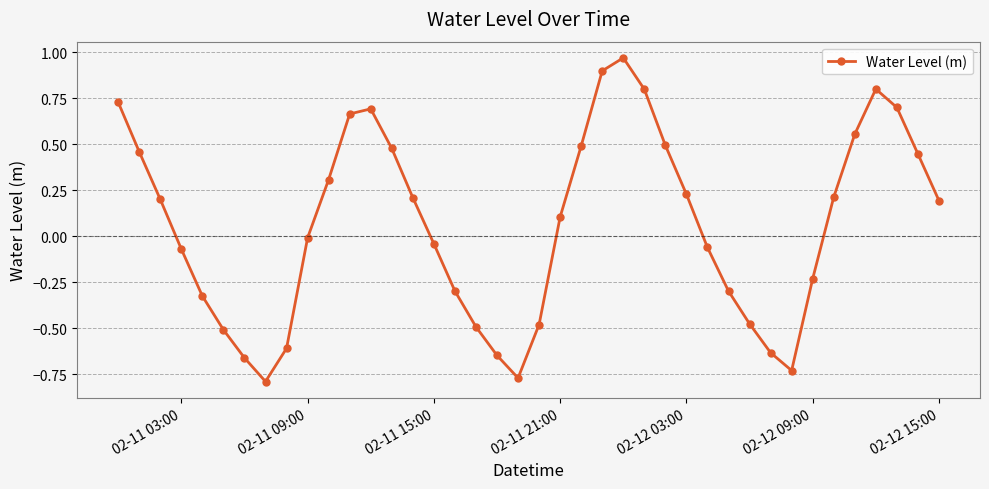

How many interior local valleys (lower than both neighbors) does the data have?

3